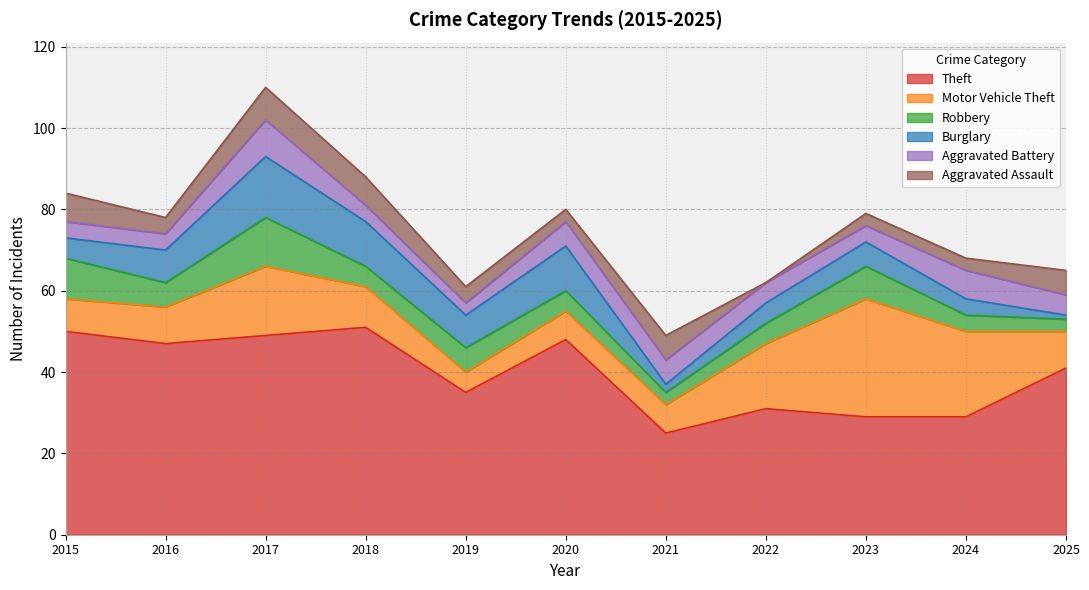

The value of Aggravated Assault at 2017 is 8. True or false?

True